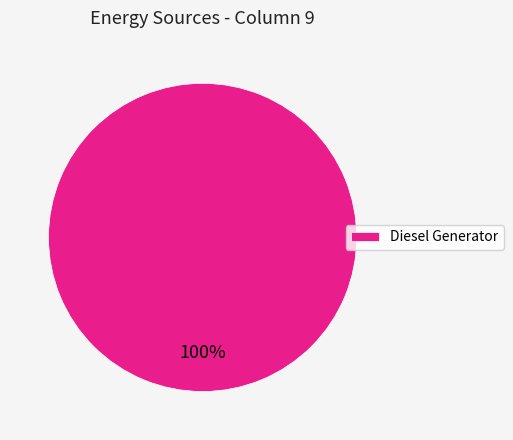

Rank the categories by value from highest to lowest.

Diesel Generator